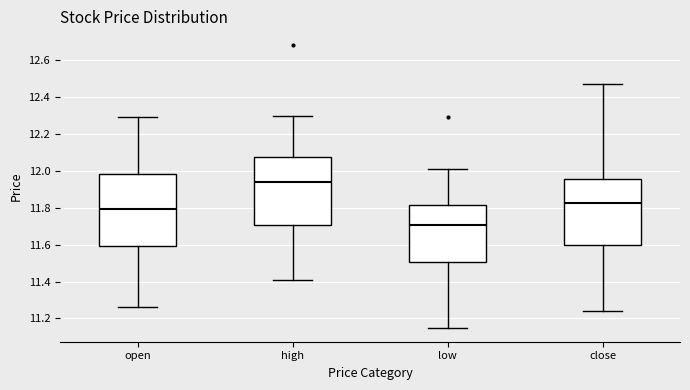

Reading left to right, read every box against the y-axis: the position of its median line, the range the box covers, and the ends of its whiskers. The values are not printed on the chart, so give them approximately, as read against the axis.

open: median 11.80, box 11.60 to 11.98, whiskers 11.26 to 12.30
high: median 11.94, box 11.70 to 12.08, whiskers 11.42 to 12.30
low: median 11.70, box 11.50 to 11.82, whiskers 11.16 to 12.02
close: median 11.82, box 11.60 to 11.96, whiskers 11.24 to 12.48